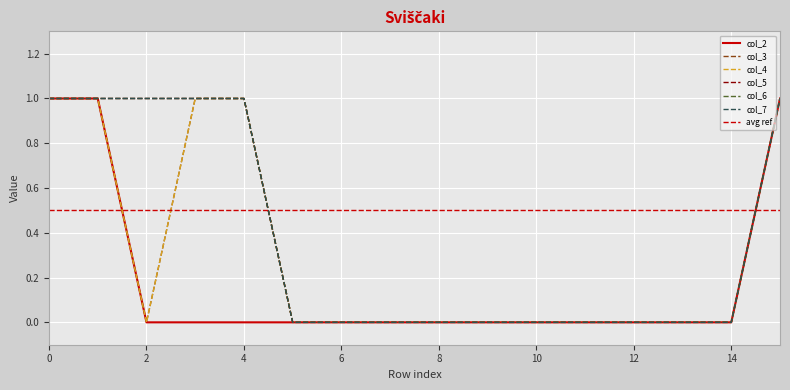

Is this an area chart (filled region under the line)?

No